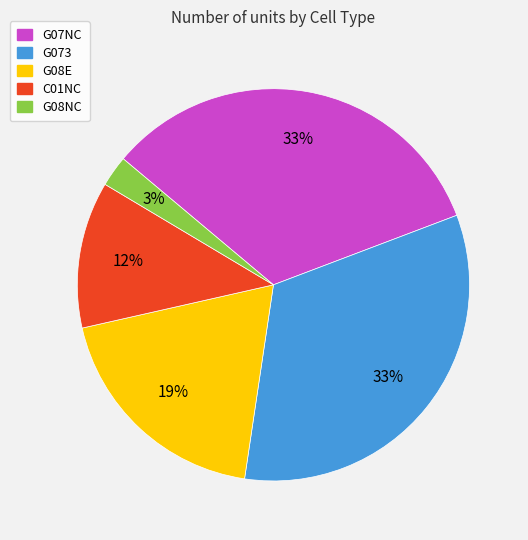

Between C01NC and G08NC, which is larger?

C01NC